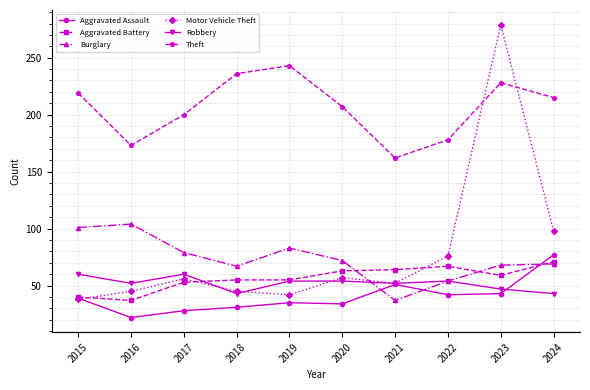

Count the number of categories in the chart.

10